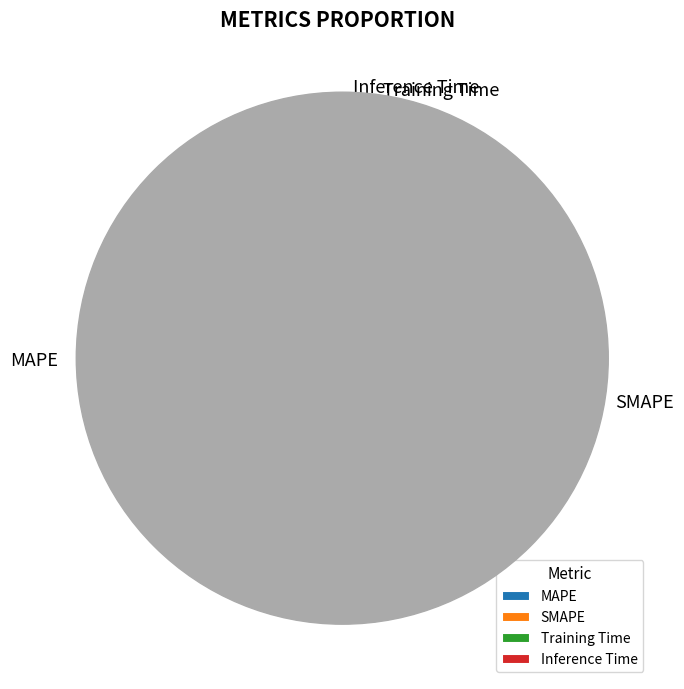

What is the largest slice in the pie chart?

MAPE